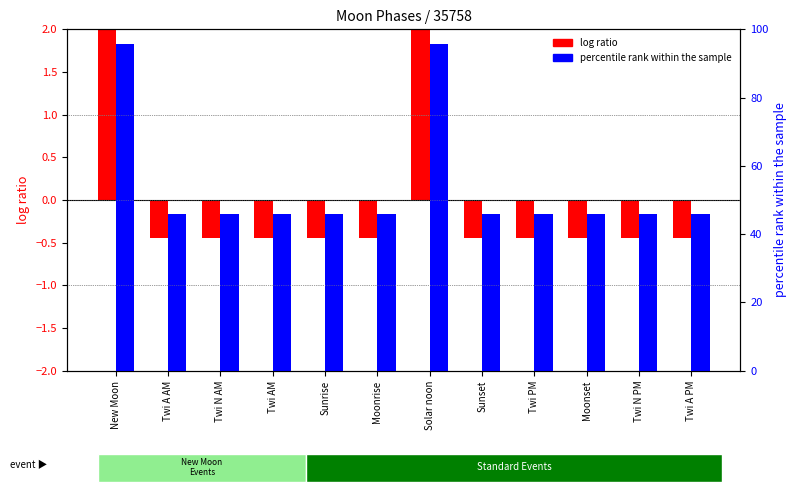

Which series has the widest spread of values?

percentile rank within the sample